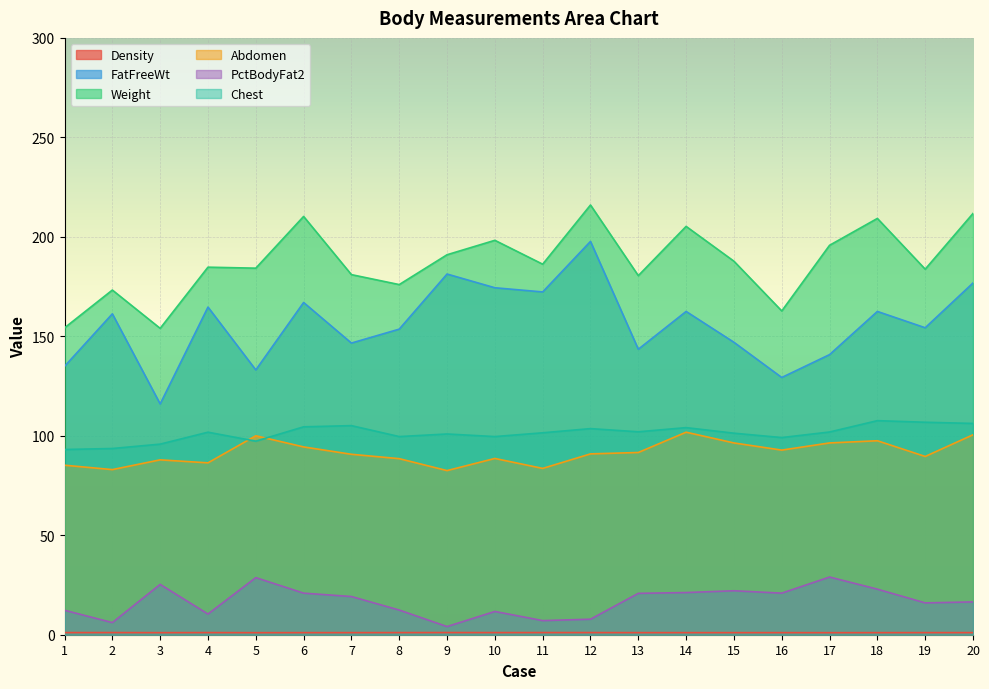

Reading left to right, what are all the values shown in this chart?

Density: 1=1.1	2=1.1	3=1.0	4=1.1	5=1.0	6=1.1	7=1.1	8=1.1	9=1.1	10=1.1	11=1.1	12=1.1	13=1.1	14=1.1	15=1.0	16=1.1	17=1.0	18=1.0	19=1.1	20=1.1
FatFreeWt: 1=134.9	2=161.3	3=116.0	4=164.7	5=133.1	6=167.0	7=146.6	8=153.6	9=181.3	10=174.4	11=172.3	12=197.7	13=143.5	14=162.5	15=147.0	16=129.3	17=140.8	18=162.5	19=154.3	20=176.8
Weight: 1=154.2	2=173.2	3=154.0	4=184.8	5=184.2	6=210.2	7=181.0	8=176.0	9=191.0	10=198.2	11=186.2	12=216.0	13=180.5	14=205.2	15=187.8	16=162.8	17=195.8	18=209.2	19=183.8	20=211.8
Abdomen: 1=85.2	2=83.0	3=87.9	4=86.4	5=100.0	6=94.4	7=90.7	8=88.5	9=82.5	10=88.6	11=83.6	12=90.9	13=91.6	14=101.8	15=96.4	16=92.8	17=96.4	18=97.5	19=89.6	20=100.5
PctBodyFat2: 1=12.3	2=6.1	3=25.3	4=10.4	5=28.7	6=20.9	7=19.2	8=12.4	9=4.1	10=11.7	11=7.1	12=7.8	13=20.8	14=21.2	15=22.1	16=20.9	17=29.0	18=22.9	19=16.0	20=16.5
Chest: 1=93.1	2=93.6	3=95.8	4=101.8	5=97.3	6=104.5	7=105.1	8=99.6	9=100.9	10=99.6	11=101.5	12=103.6	13=102.0	14=104.1	15=101.3	16=99.1	17=101.9	18=107.6	19=106.8	20=106.2